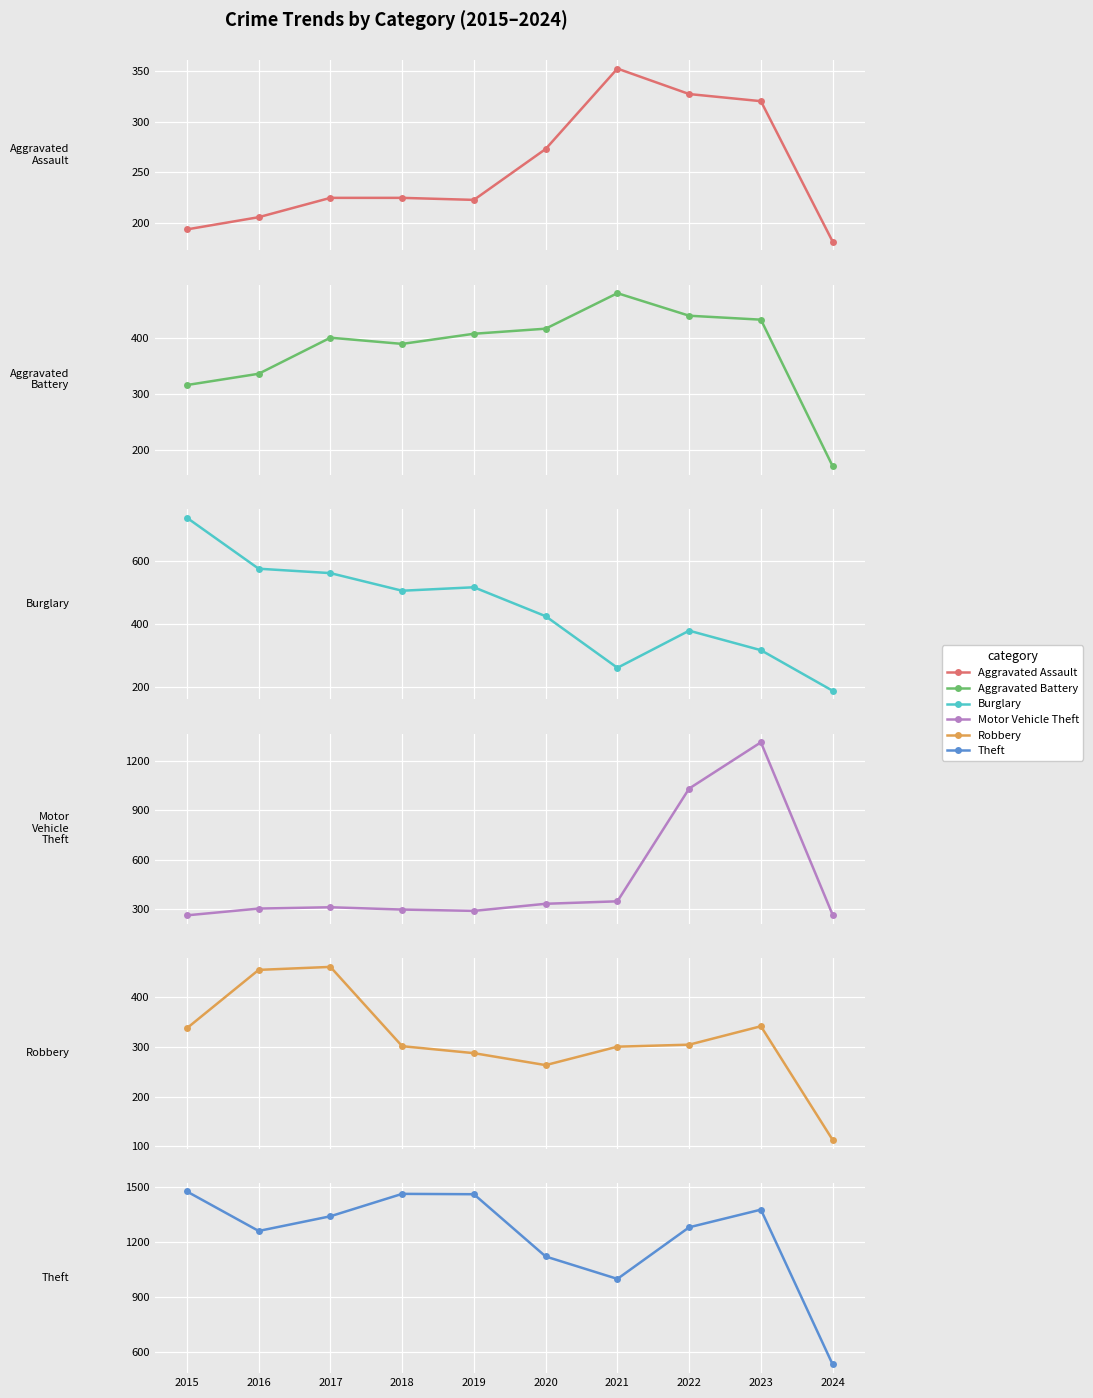

Reading left to right, transcribe all the data shown in this chart.

Aggravated Assault: 194	206	225	225	223	273	352	327	320	182
Aggravated Battery: 316	336	400	389	407	416	479	439	432	172
Burglary: 738	576	562	506	517	425	261	379	317	188
Motor Vehicle Theft: 263	304	312	298	290	333	348	1031	1311	266
Robbery: 337	454	460	301	287	263	300	304	341	113
Theft: 1474	1259	1339	1461	1459	1120	998	1279	1375	532